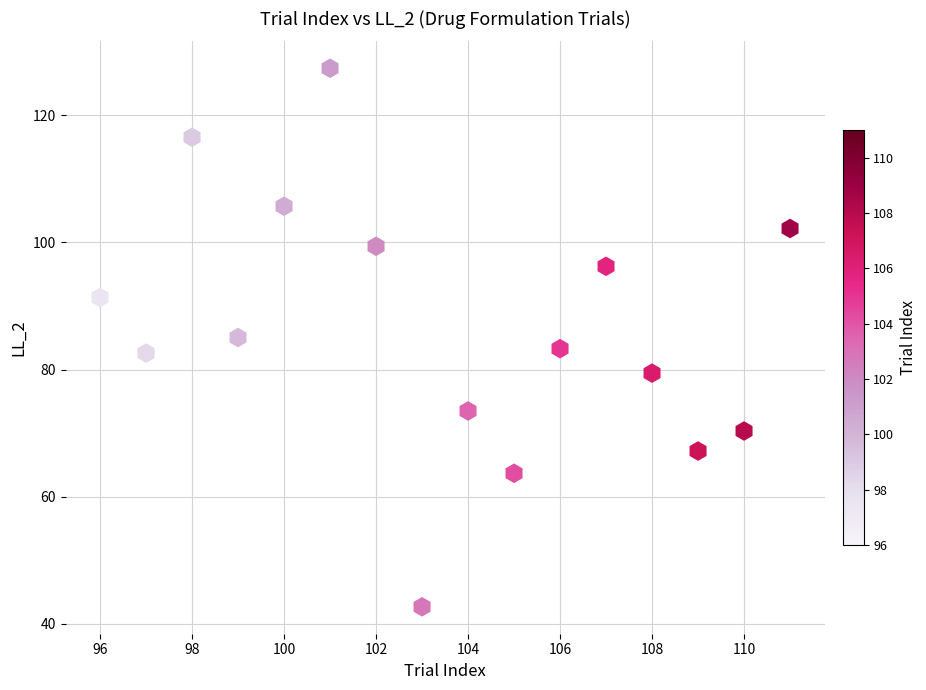

What is the range of X values (max minus min)?

15.0